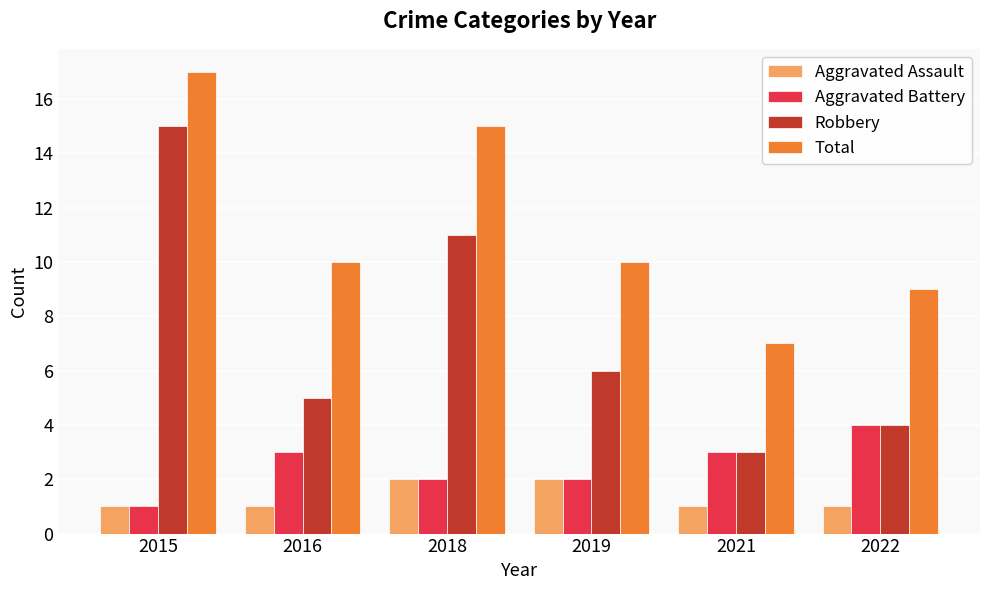

What are all the series names shown in the legend?

Aggravated Assault, Aggravated Battery, Robbery, Total